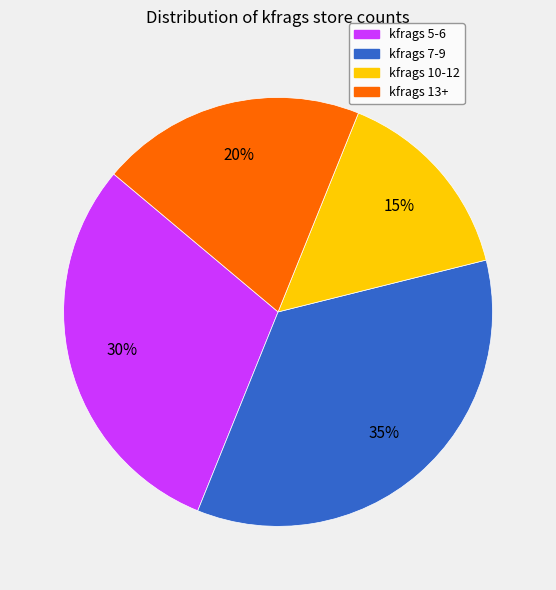

Is there a majority slice in this chart?

No